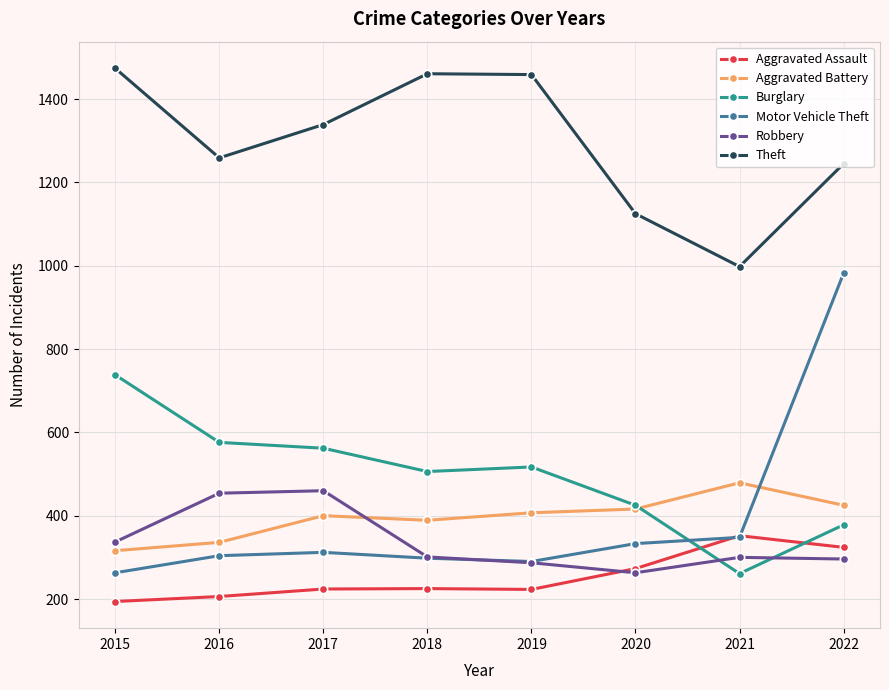

What is the value of the Theft point at the 6th from the left?

1125